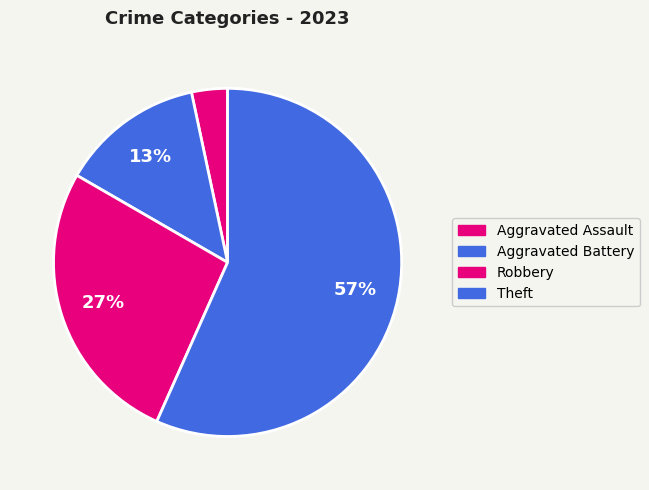

Do Robbery and Theft together represent more than half of the pie?

Yes